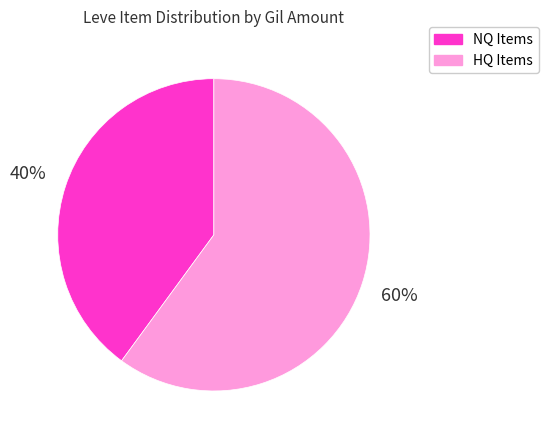

Is there any slice that represents more than half of the pie?

Yes